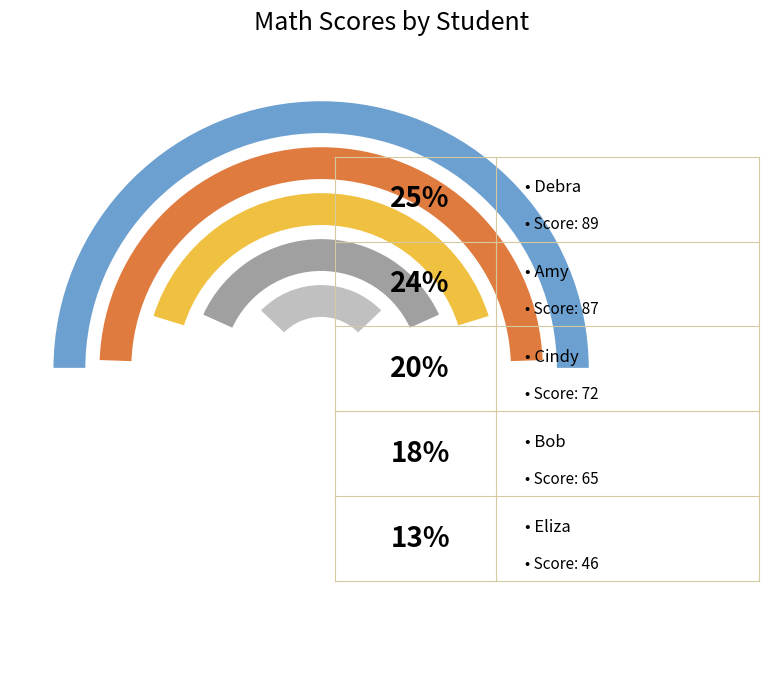

To the nearest percent, what portion does Debra represent?

25%